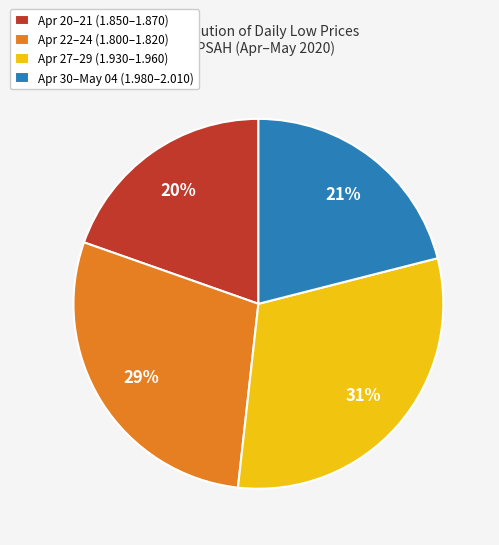

What percentage is the Apr 20–21 (1.850–1.870) slice, to the nearest percent?

20%